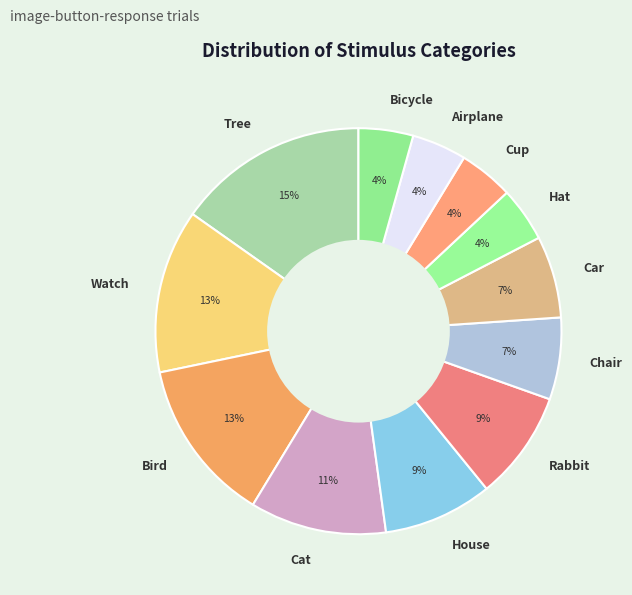

Rank the categories by value from lowest to highest.

Hat, Cup, Airplane, Bicycle, Chair, Car, House, Rabbit, Cat, Watch, Bird, Tree